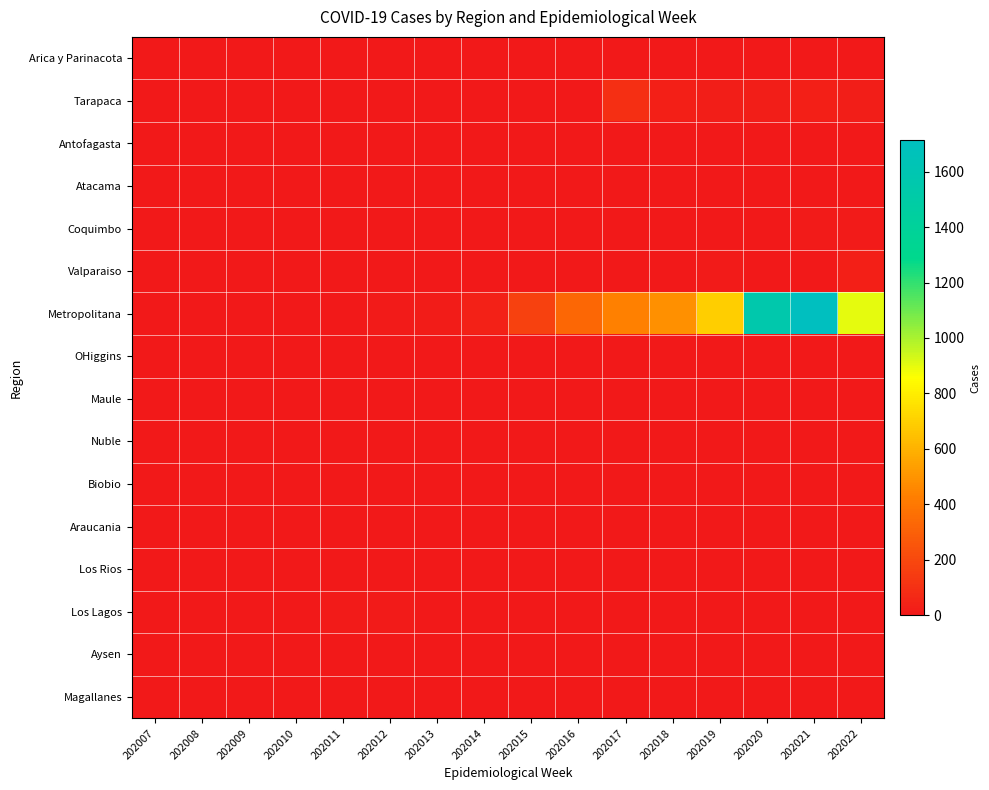

What is the total value across all series at 202018?

517